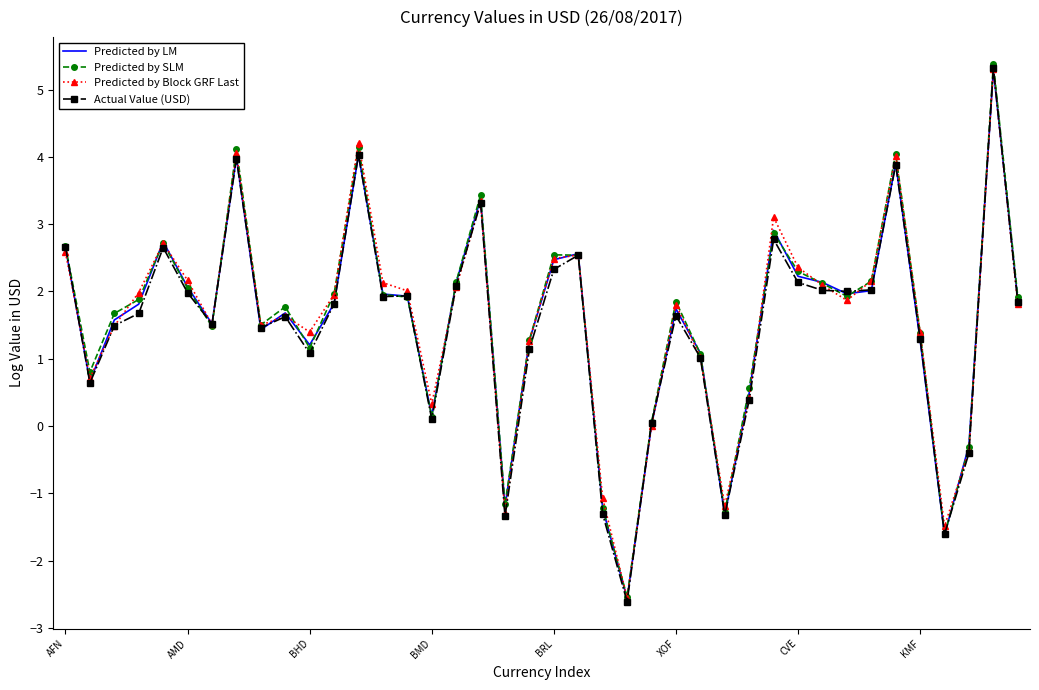

What is the minimum value shown in the chart?

-2.6